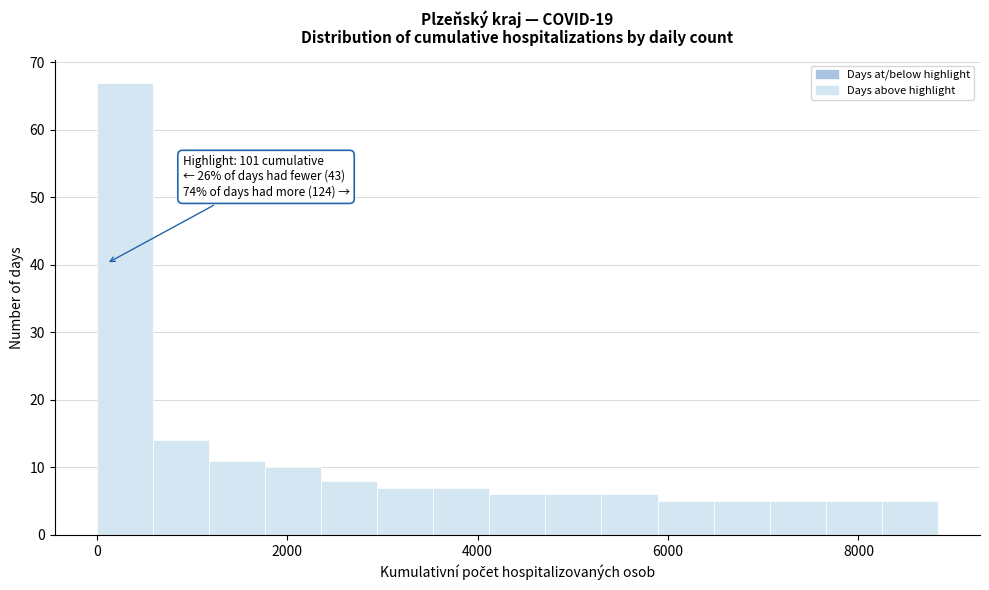

Read against the x-axis, roughly where is the centre of the tallest bar?

200